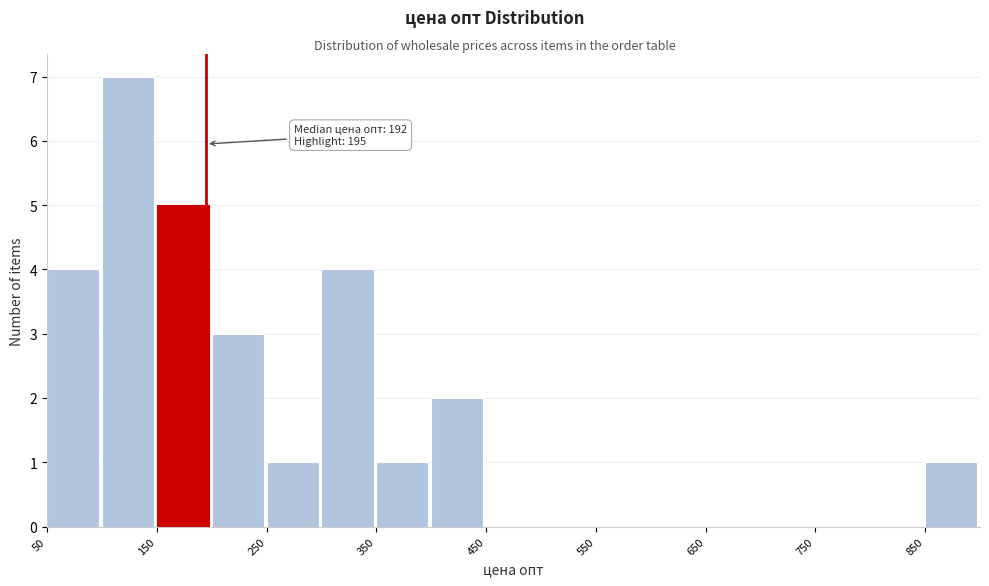

Which range on the x-axis has the tallest bar?

100 to 150